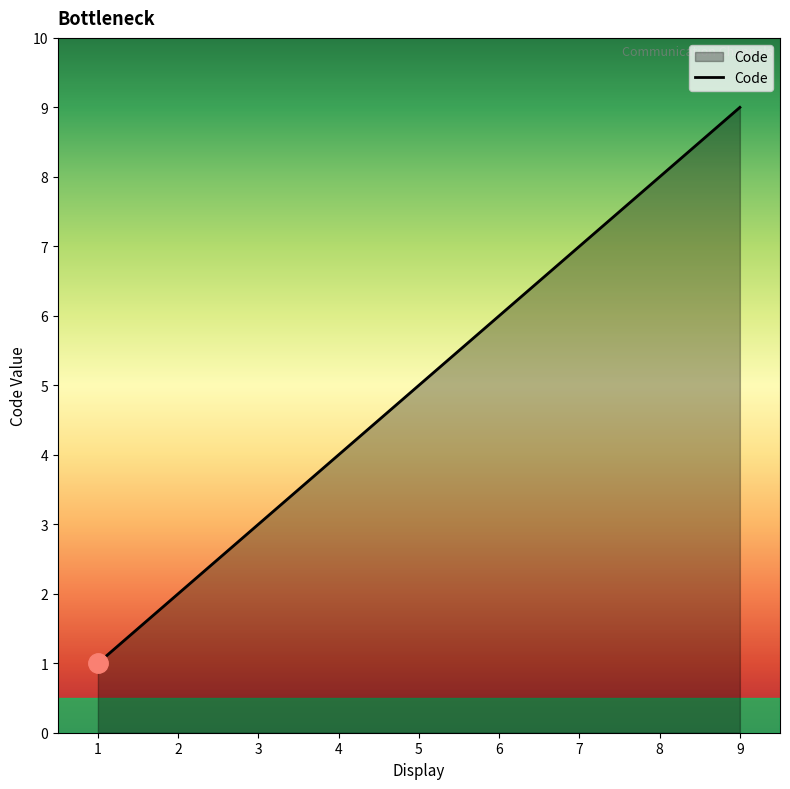

Reading left to right, extract all data points from this chart.

1	2	3	4	5	6	7	8	9